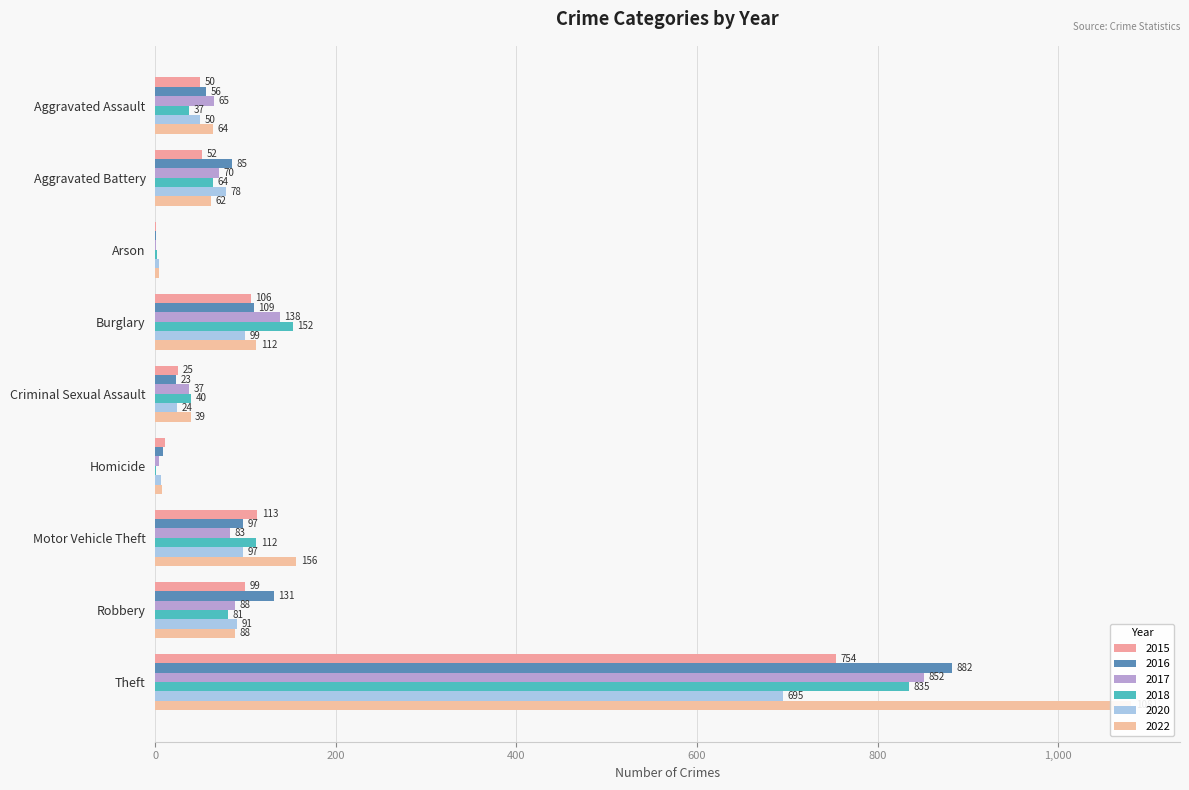

What value does the 2020 series have at Robbery, to the nearest 100?

100